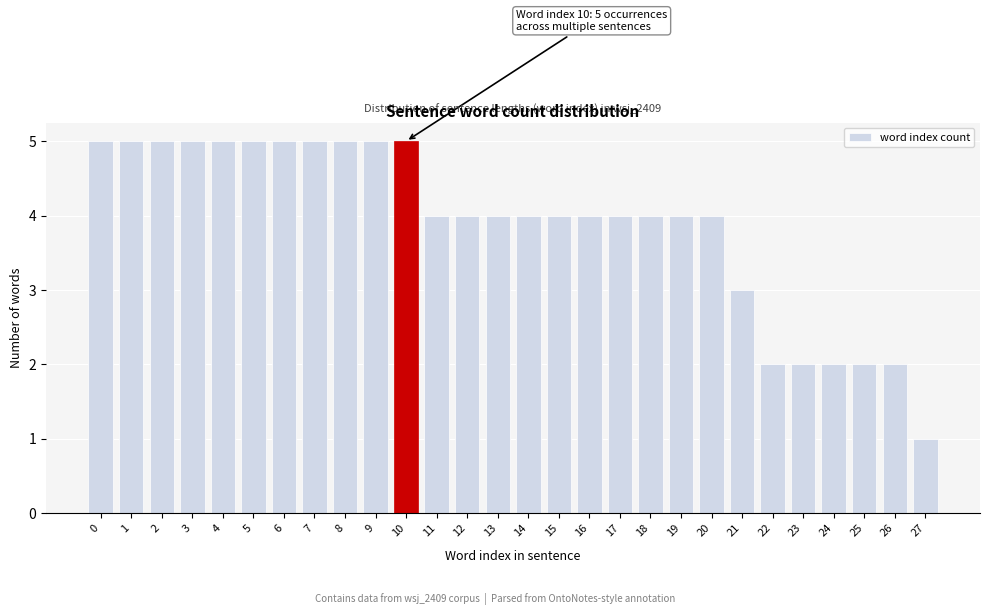

Reading left to right, transcribe all the data shown in this chart.

5	5	5	5	5	5	5	5	5	5	5	4	4	4	4	4	4	4	4	4	4	3	2	2	2	2	2	1